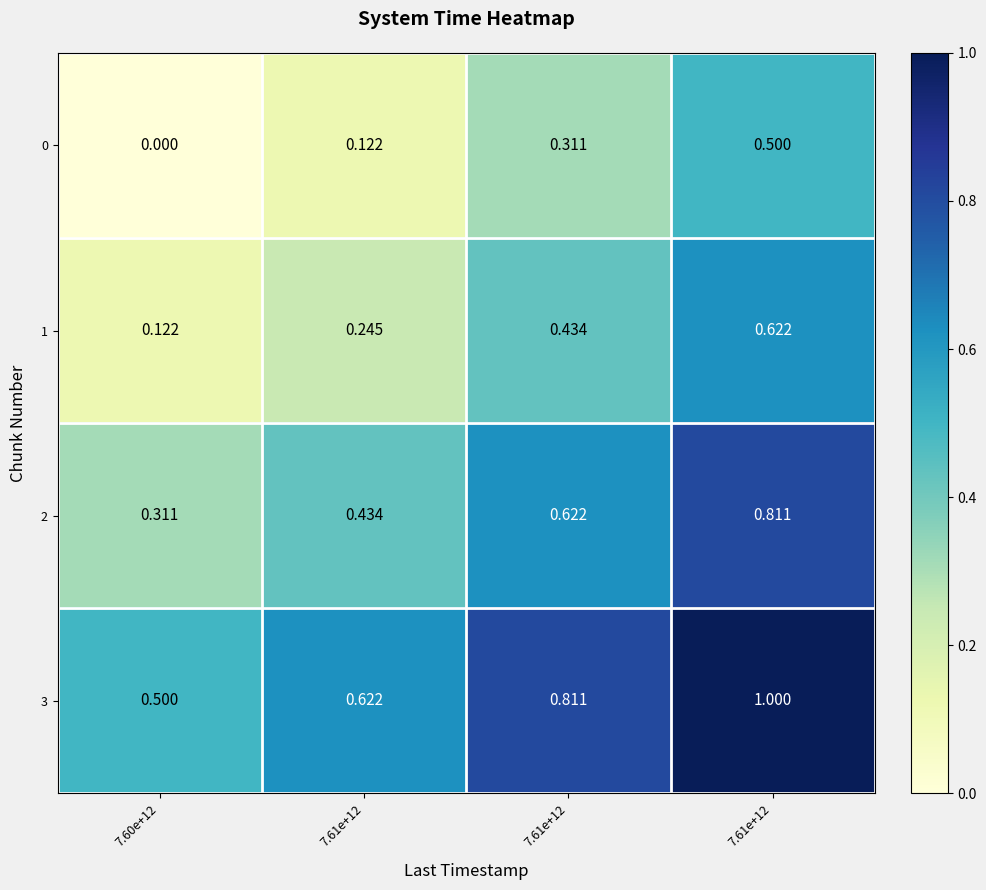

How many series are shown in this chart?

4